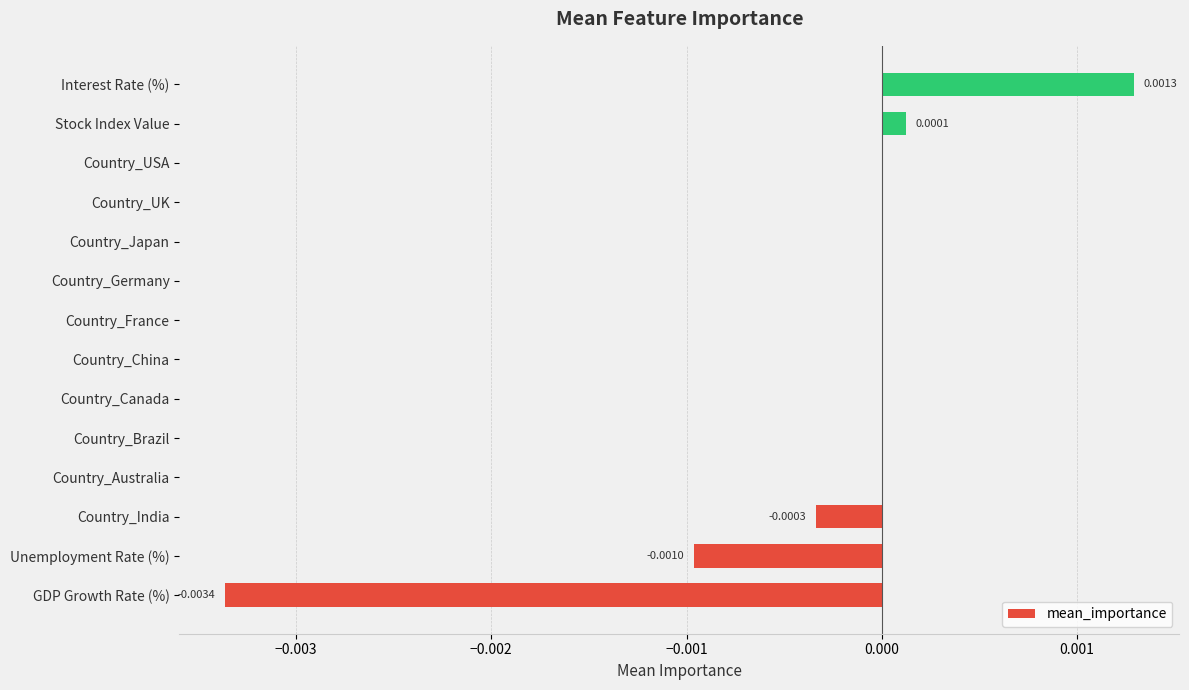

How many categories are shown in the chart?

14